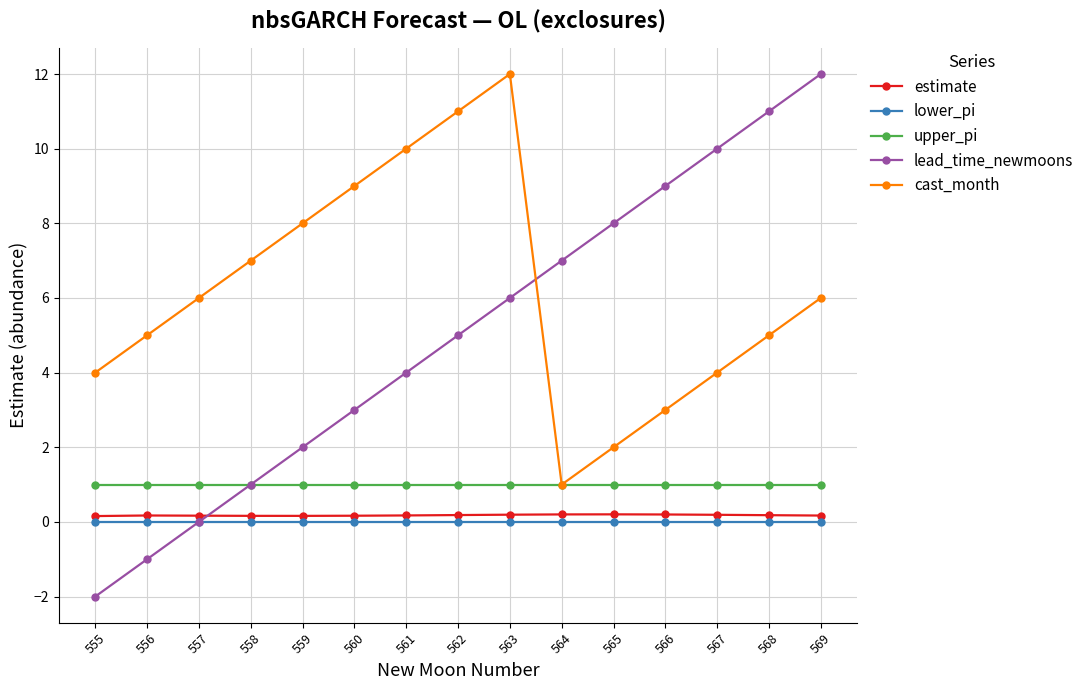

Reading left to right, extract all data points from this chart.

estimate: 555=0.2	556=0.2	557=0.2	558=0.2	559=0.2	560=0.2	561=0.2	562=0.2	563=0.2	564=0.2	565=0.2	566=0.2	567=0.2	568=0.2	569=0.2
lower_pi: 555=0.0	556=0.0	557=0.0	558=0.0	559=0.0	560=0.0	561=0.0	562=0.0	563=0.0	564=0.0	565=0.0	566=0.0	567=0.0	568=0.0	569=0.0
upper_pi: 555=1.0	556=1.0	557=1.0	558=1.0	559=1.0	560=1.0	561=1.0	562=1.0	563=1.0	564=1.0	565=1.0	566=1.0	567=1.0	568=1.0	569=1.0
lead_time_newmoons: 555=-2.0	556=-1.0	557=0.0	558=1.0	559=2.0	560=3.0	561=4.0	562=5.0	563=6.0	564=7.0	565=8.0	566=9.0	567=10.0	568=11.0	569=12.0
cast_month: 555=4.0	556=5.0	557=6.0	558=7.0	559=8.0	560=9.0	561=10.0	562=11.0	563=12.0	564=1.0	565=2.0	566=3.0	567=4.0	568=5.0	569=6.0